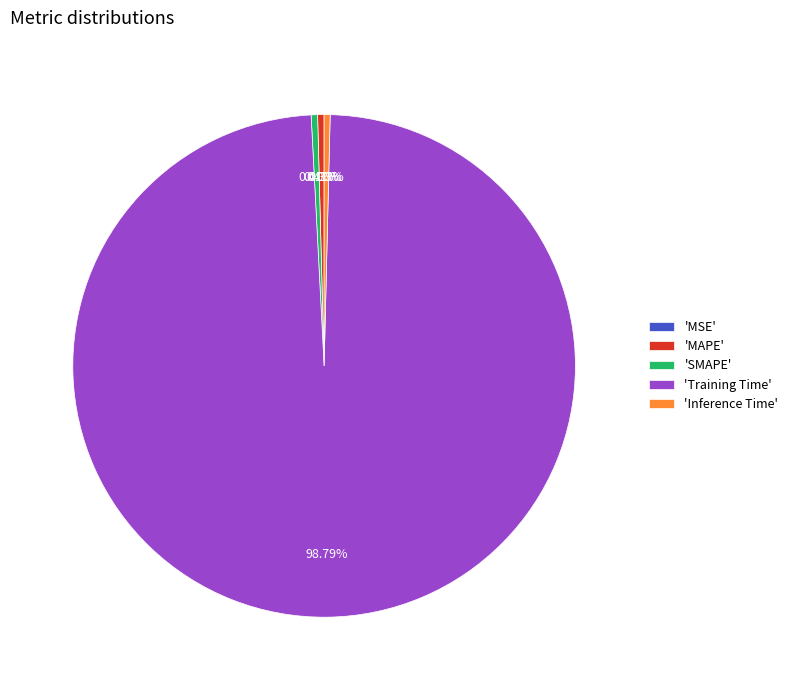

Which category accounts for the majority?

'Training Time'